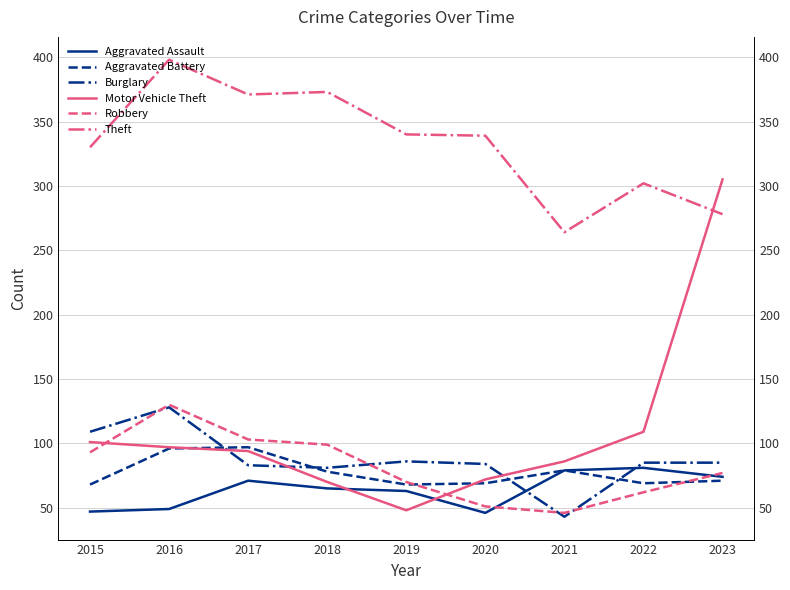

Reading left to right, extract all data points from this chart.

Aggravated Assault: 47	49	71	65	63	46	79	81	74
Aggravated Battery: 68	96	97	78	68	69	79	69	71
Burglary: 109	128	83	81	86	84	43	85	85
Motor Vehicle Theft: 101	97	94	70	48	72	86	109	305
Robbery: 93	130	103	99	70	51	46	62	77
Theft: 330	398	371	373	340	339	264	302	278